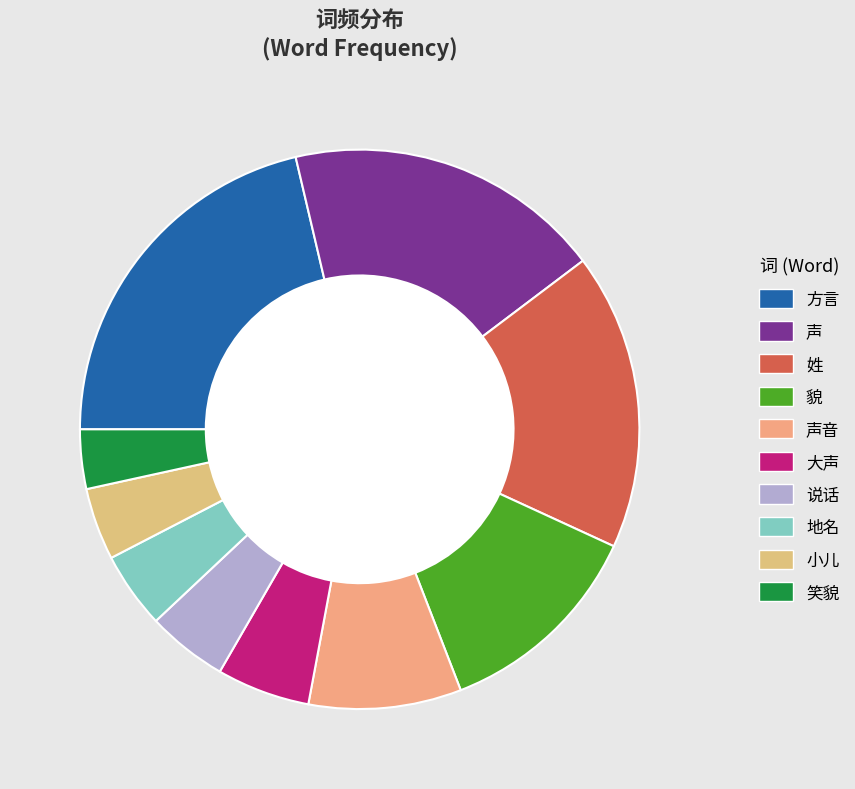

To the nearest percent, what percentage of the pie is 大声?

5%